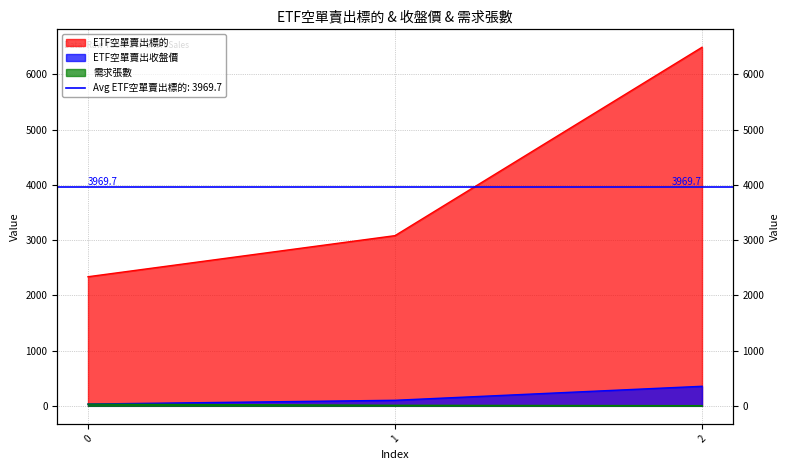

List the series in order of their peak value, highest first.

ETF空單賣出標的, ETF空單賣出收盤價, 需求張數